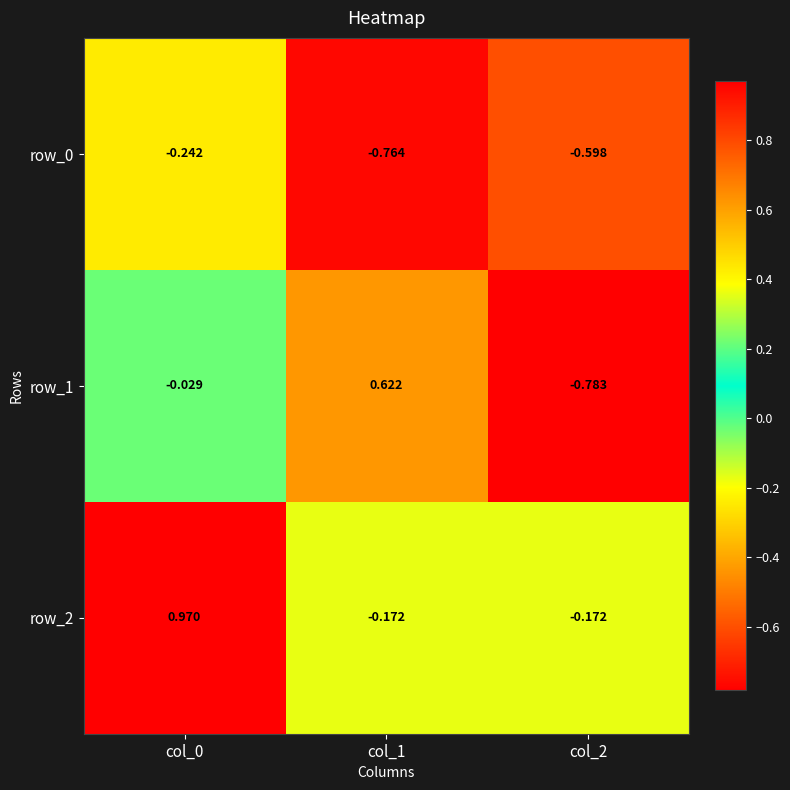

Is the value of row_2 at col_2 greater than the value of row_1 at col_0?

No